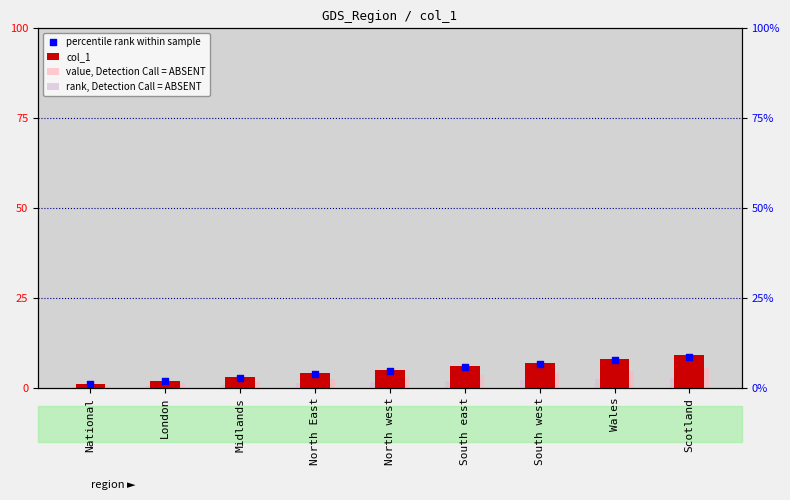

Which series reaches the minimum Y coordinate?

rank, Detection Call = ABSENT